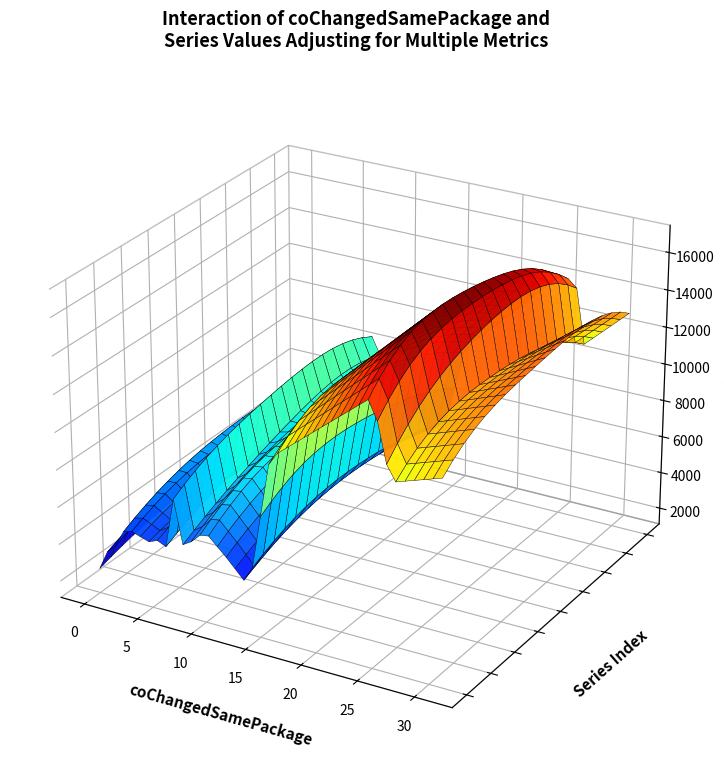

Reading left to right, what are all the values shown in this chart?

coChangedSamePackage: 6.0	2.0	10.0	3.0	0.0	0.0	5.0	5.0	16.0	0.0	0.0	27.0	12.0	2.0	0.0	5.0	27.0	14.0	7.0	1.0	7.0	0.0	2.0	2.0	0.0	2.0	0.0	5.0	25.0	8.0	6.0	0.0	2.0	31.0	0.0	3.0	6.0	0.0	0.0	2.0
LOC: 2109.0	441.0	1462.0	2100.0	623.0	1107.0	1166.0	3440.0	6514.0	472.0	528.0	5411.0	2018.0	1403.0	245.0	2966.0	7736.0	1298.0	4910.0	65.0	683.0	69.0	671.0	1387.0	623.0	1196.0	59.0	3313.0	9931.0	2493.0	2793.0	63.0	898.0	8560.0	625.0	536.0	2905.0	1207.0	565.0	2806.0
MQ: 0.2	0.1	0.5	0.3	0.0	0.0	0.1	0.1	0.3	0.1	0.1	0.2	0.2	0.3	0.1	0.2	0.1	0.2	0.2	0.4	0.2	0.1	0.5	0.3	0.0	0.0	0.1	0.1	0.3	0.1	0.2	0.0	0.2	0.1	0.2	0.3	0.2	0.1	0.1	0.3
numberOfCommits: 12.0	5.0	11.0	10.0	2.0	2.0	10.0	16.0	27.0	4.0	2.0	42.0	19.0	8.0	2.0	9.0	40.0	15.0	14.0	1.0	10.0	1.0	2.0	3.0	2.0	6.0	1.0	6.0	42.0	19.0	16.0	1.0	2.0	37.0	2.0	5.0	10.0	3.0	7.0	6.0
SumCyclomatic: 107.0	53.0	24.0	21.0	127.0	272.0	236.0	7.0	102.0	15.0	152.0	228.0	43.0	20.0	20.0	184.0	116.0	23.0	376.0	6.0	113.0	20.0	158.0	317.0	127.0	21.0	16.0	74.0	172.0	61.0	21.0	8.0	184.0	116.0	167.0	134.0	20.0	88.0	1.0	268.0
CountClassCoupled: 188.0	22.0	221.0	228.0	39.0	40.0	69.0	197.0	321.0	64.0	31.0	484.0	193.0	136.0	32.0	208.0	388.0	135.0	293.0	13.0	98.0	2.0	55.0	67.0	39.0	47.0	0.0	153.0	528.0	298.0	306.0	17.0	49.0	504.0	72.0	33.0	170.0	58.0	39.0	290.0